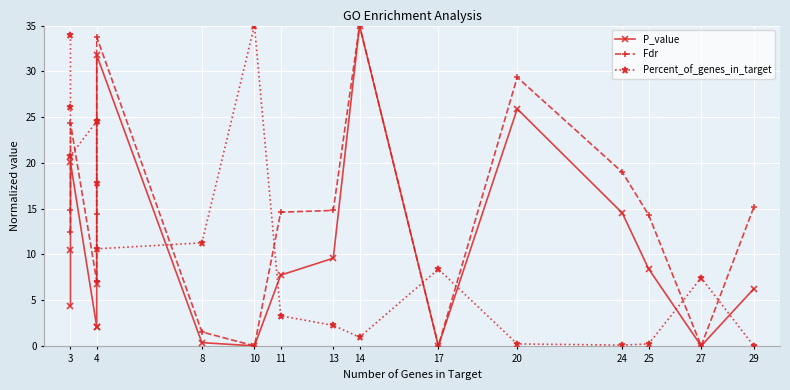

After their last crossing, which series has the higher values: Percent_of_genes_in_target or Fdr?

Fdr